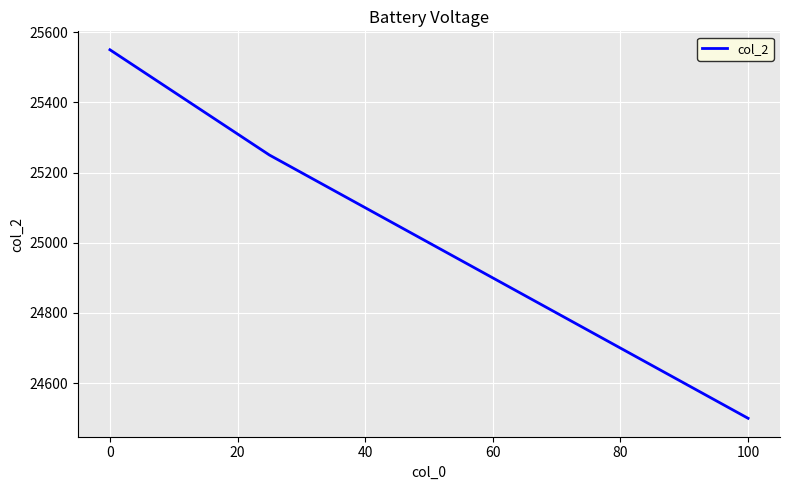

What is the difference between the second highest and minimum values?

750